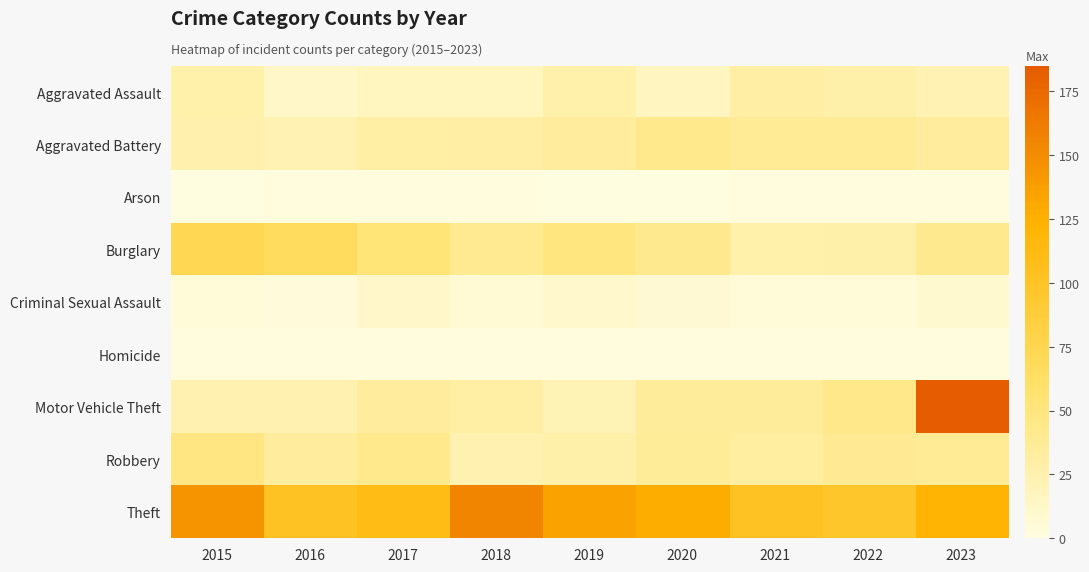

How many series are shown in this chart?

9